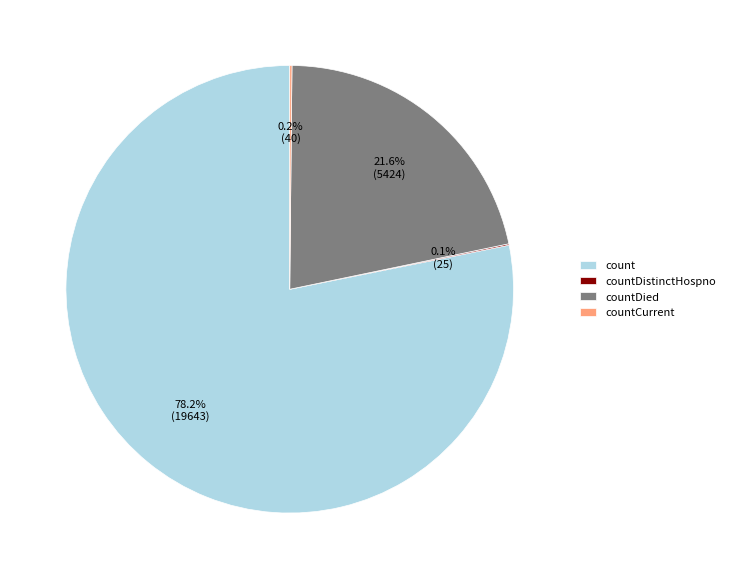

What percentage is NOT represented by countDied?

78.4%